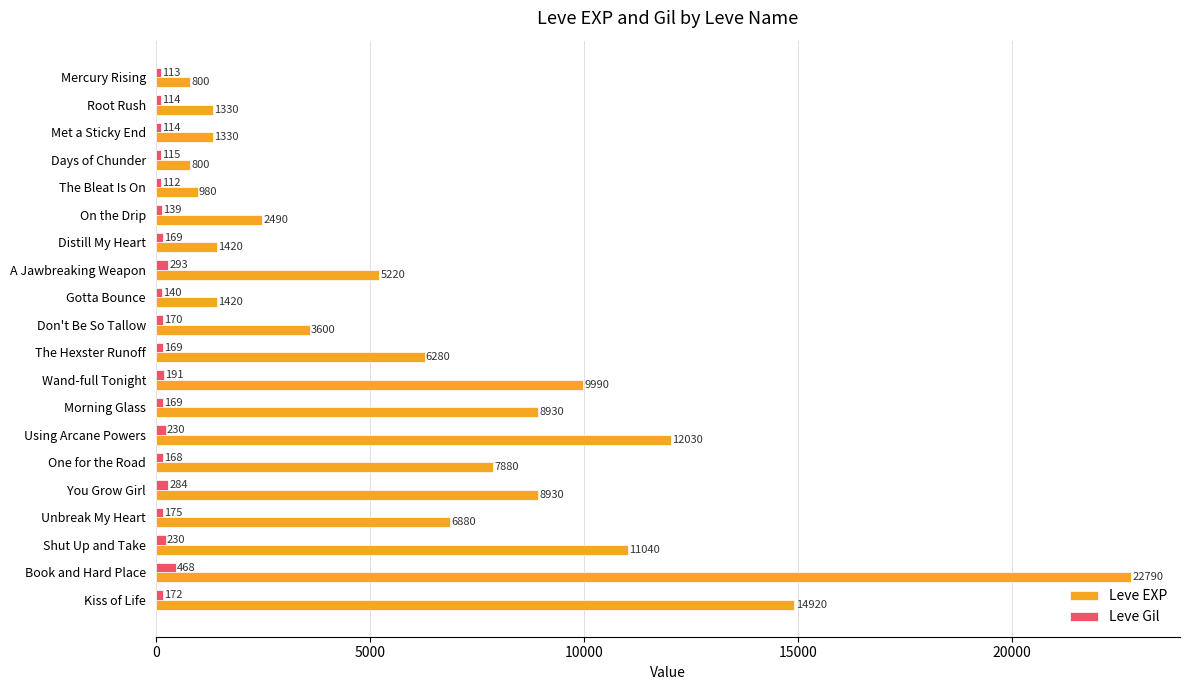

What is the sum of all Leve Gil values?

3735